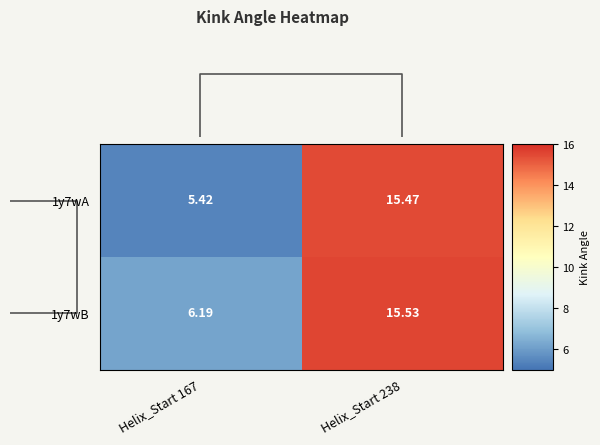

At which label does 1y7wA first exceed 15?

Helix_Start 238